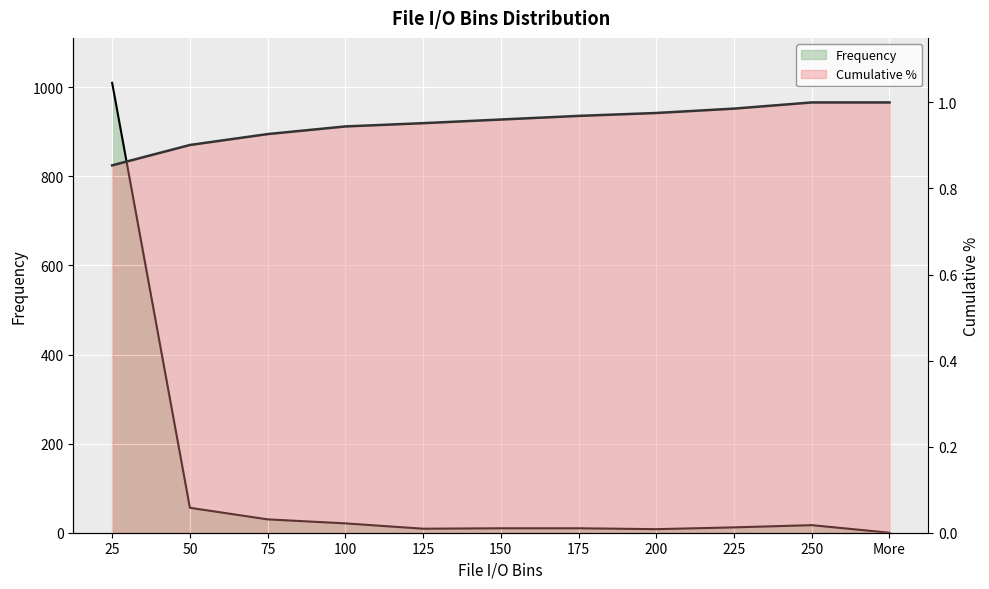

How many series are shown in this chart?

2